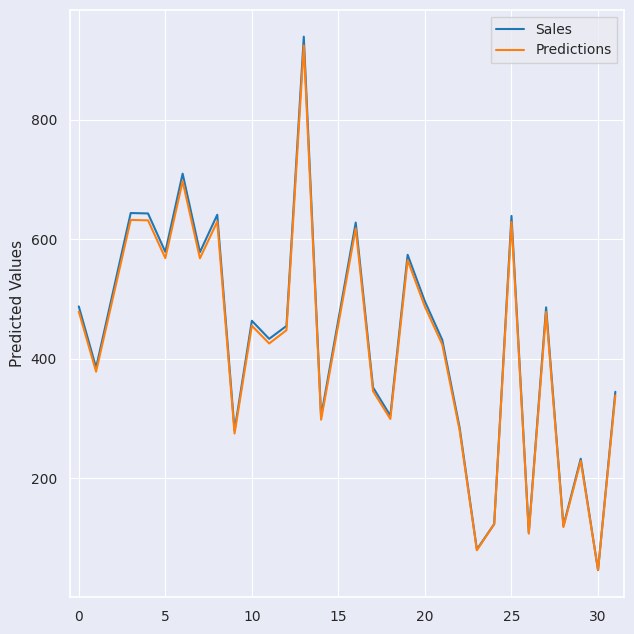

What is the minimum value for Predictions?

46.1